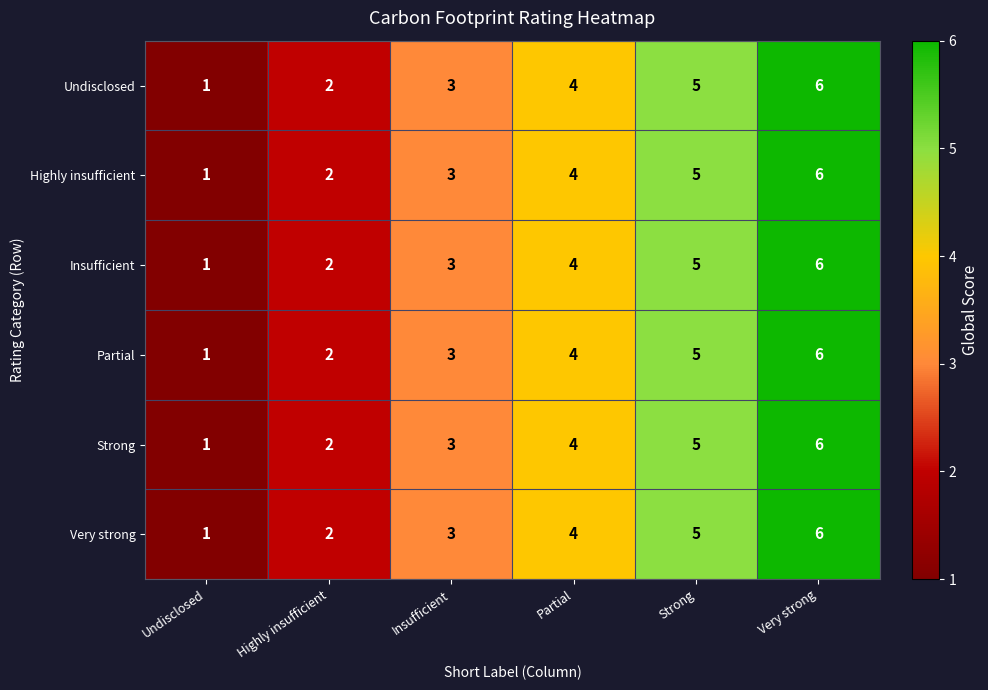

Rank the categories by Very strong value from highest to lowest.

Very strong, Strong, Partial, Insufficient, Highly insufficient, Undisclosed